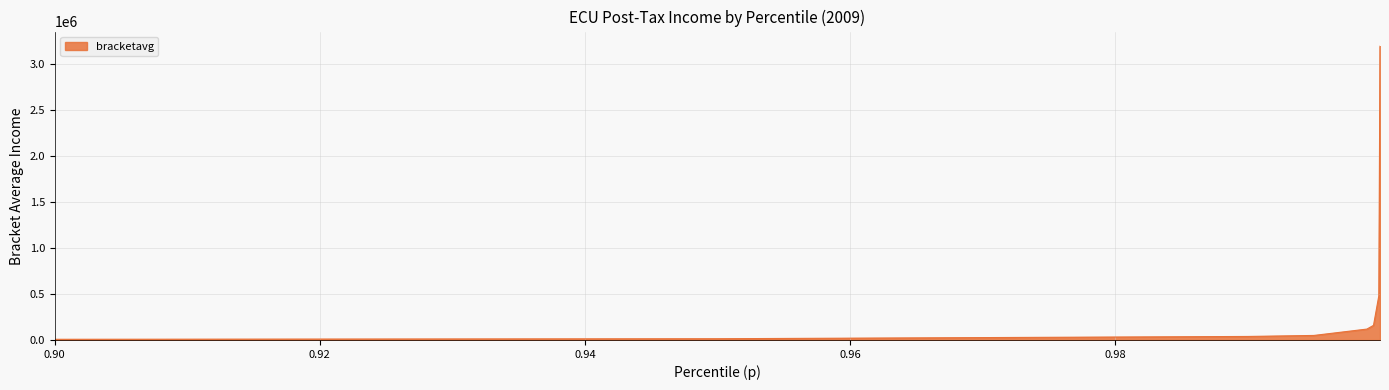

What is the sum of all values?

4057578.9